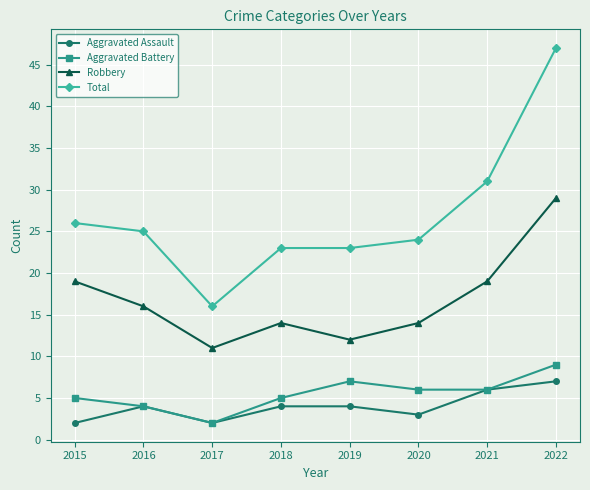

How many distinct data groups are displayed?

4